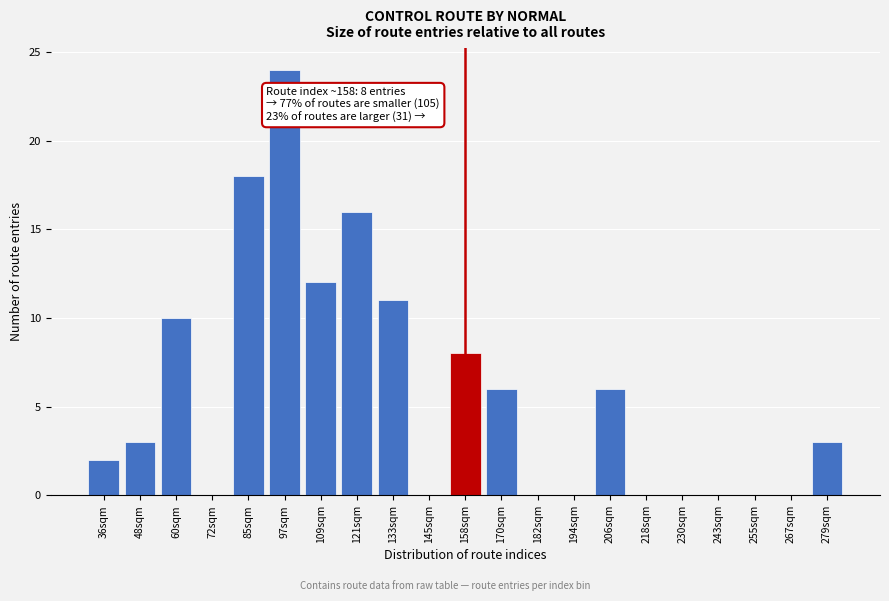

Reading left to right, what are all the values shown in this chart?

36sqm=2	48sqm=3	60sqm=10	72sqm=0	85sqm=18	97sqm=24	109sqm=12	121sqm=16	133sqm=11	145sqm=0	158sqm=8	170sqm=6	182sqm=0	194sqm=0	206sqm=6	218sqm=0	230sqm=0	243sqm=0	255sqm=0	267sqm=0	279sqm=3